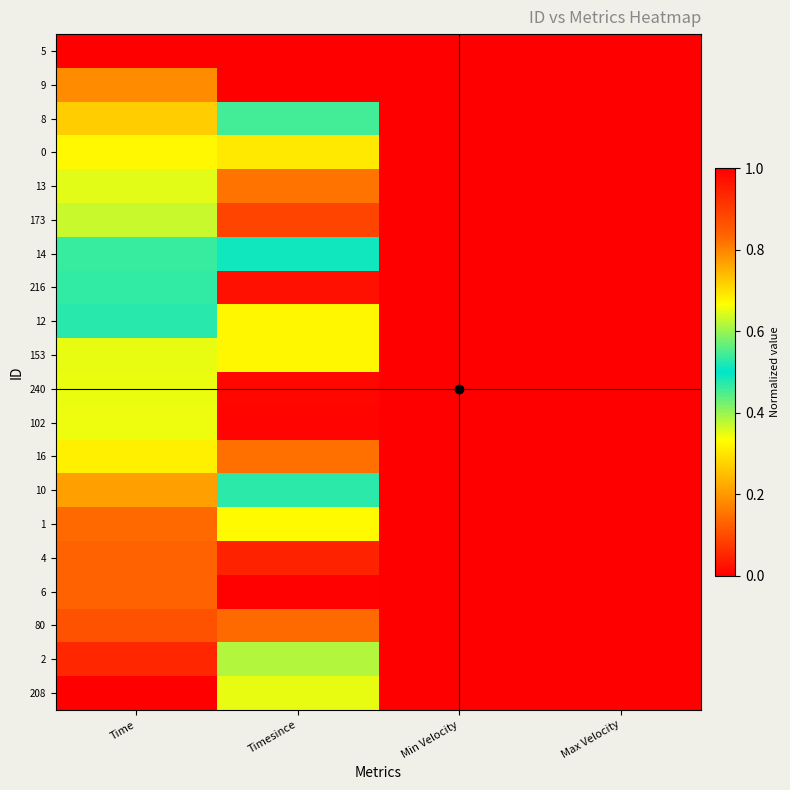

At which category is the sum across all series the highest?

Time